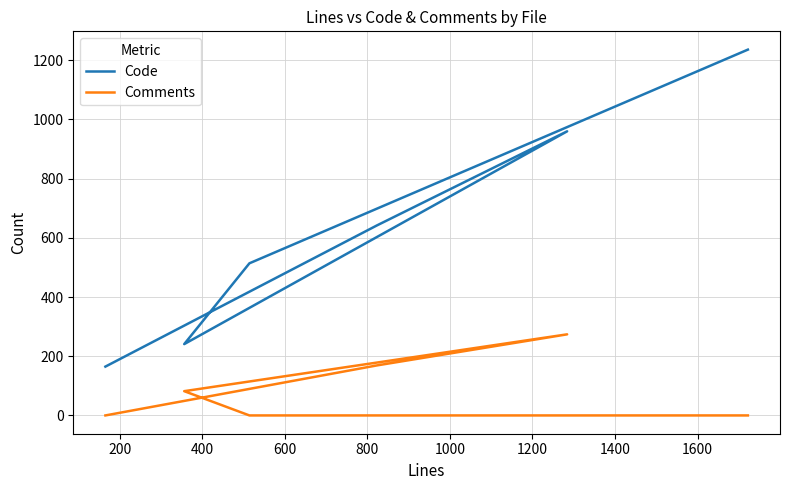

True or false: Code and Comments cross at least once.

False